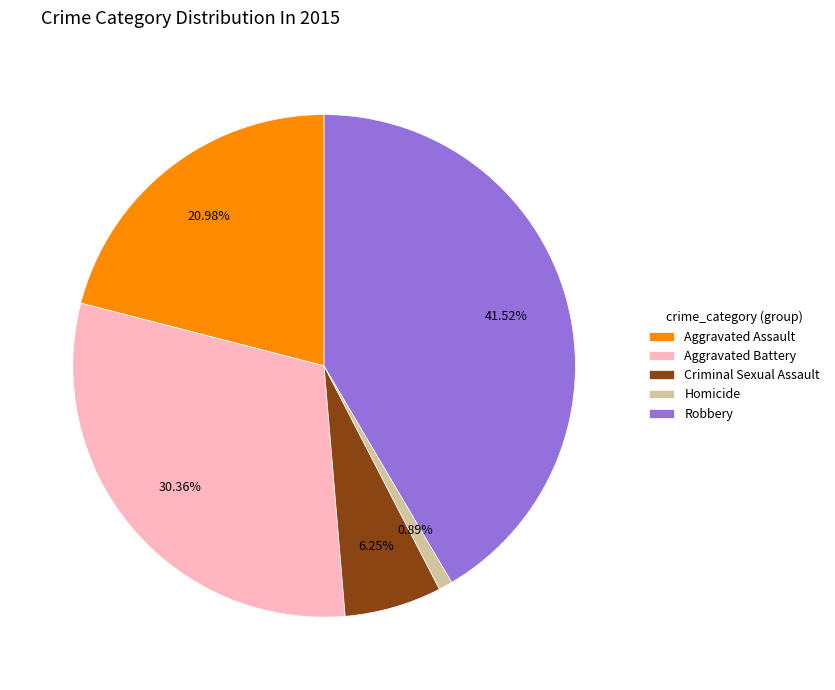

How many segments does this pie chart have?

5